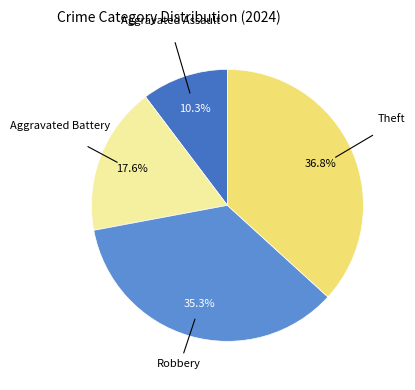

Rank the categories by value from lowest to highest.

Aggravated Assault, Aggravated Battery, Robbery, Theft